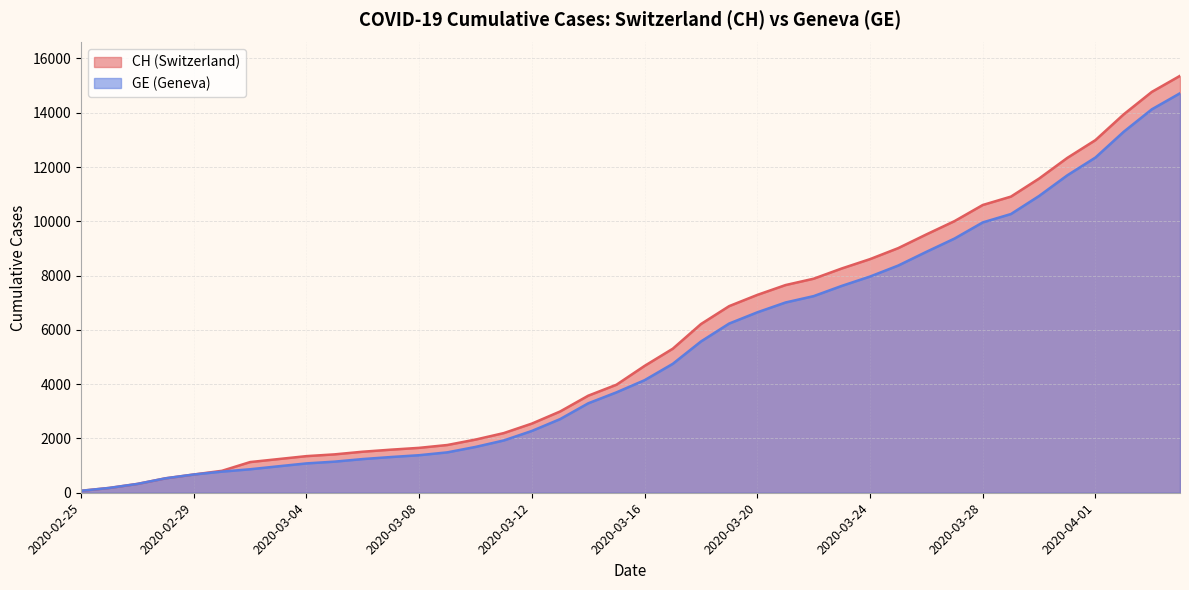

What is the sum of all CH values?

225270